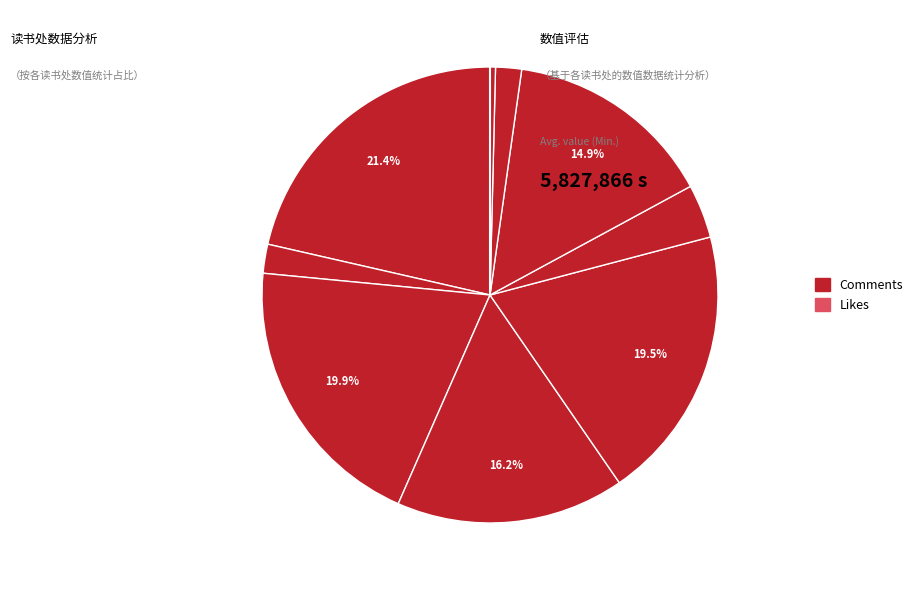

Rank the categories by value from lowest to highest.

韩协律相送精舍读书四韵奉寄呈陆补阙, 客舍读书·客舍何所为, 次韵严上舍读书目昏, 寓栖隐者僧舍读书, 寓栖隐僧舍读书, 次韵严上舍读书目昏, 客舍读书, 韩协律相送精舍读书四韵奉寄呈陆补阙, 郭上舍读书处